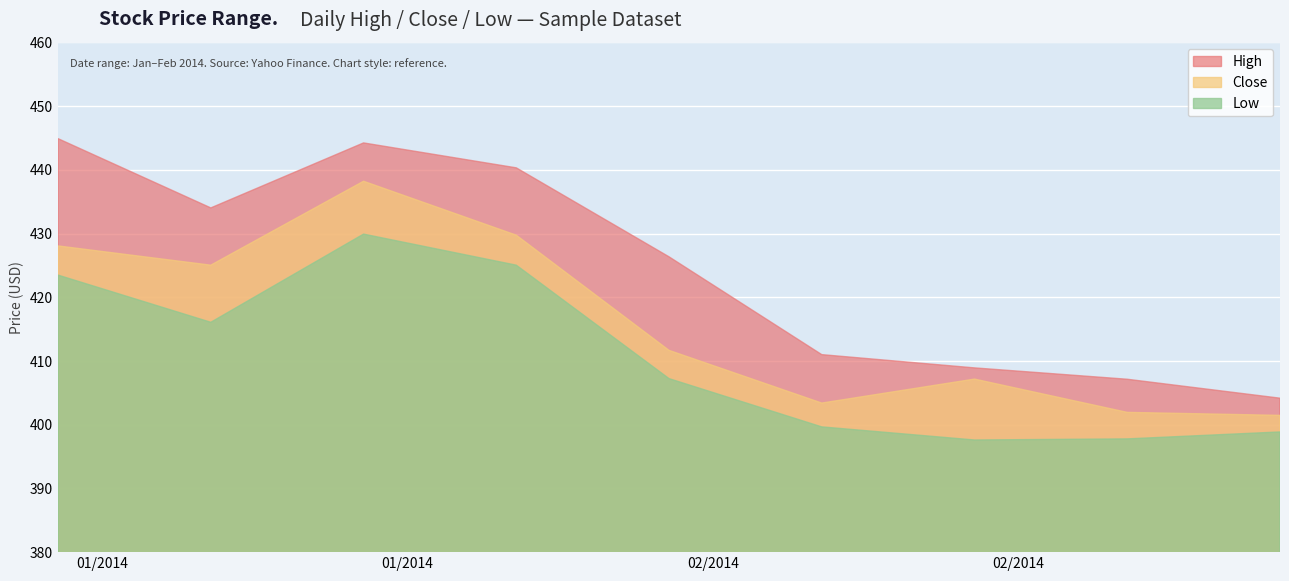

What is the average value of the Low series?

410.6